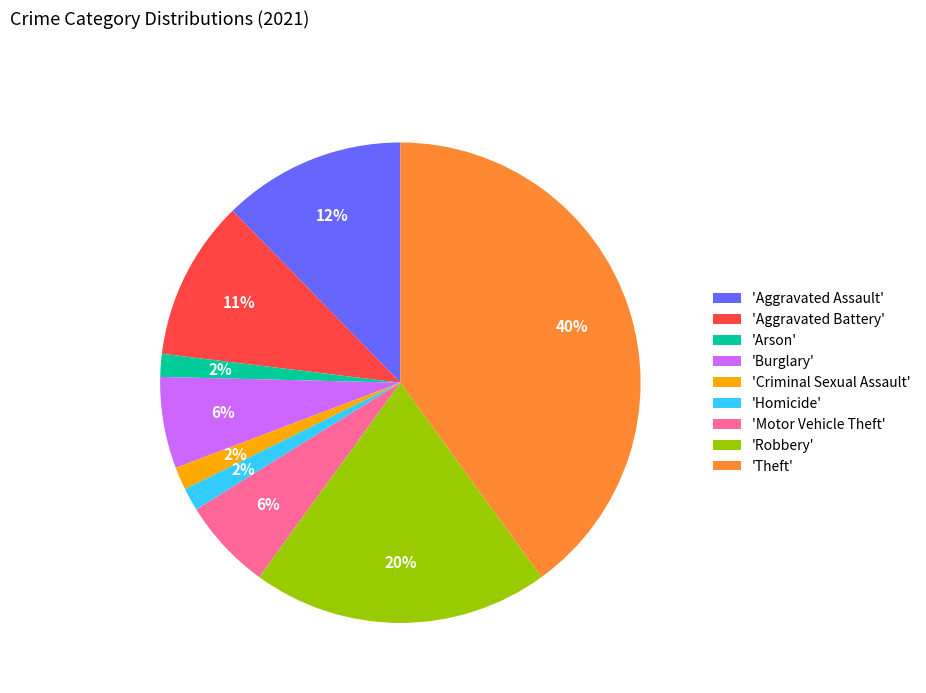

What is the ratio of the value at 'Motor Vehicle Theft' to the value at 'Robbery'?

0.3